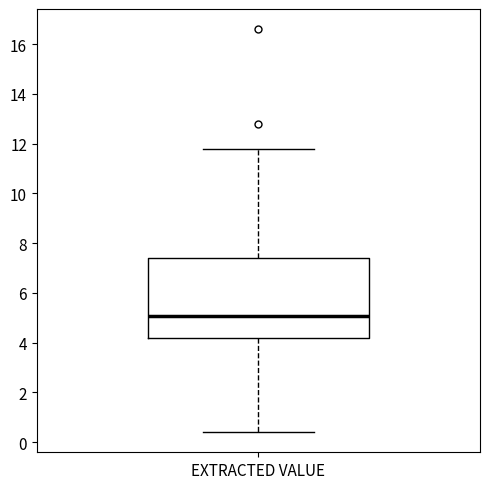

Read this box plot against the y-axis: the position of the median line, the range covered by the box, and the ends of both whiskers. The values are not printed on the chart, so give them approximately, as read against the axis.

median 5.0, box 4.2 to 7.4, whiskers 0.4 to 11.8